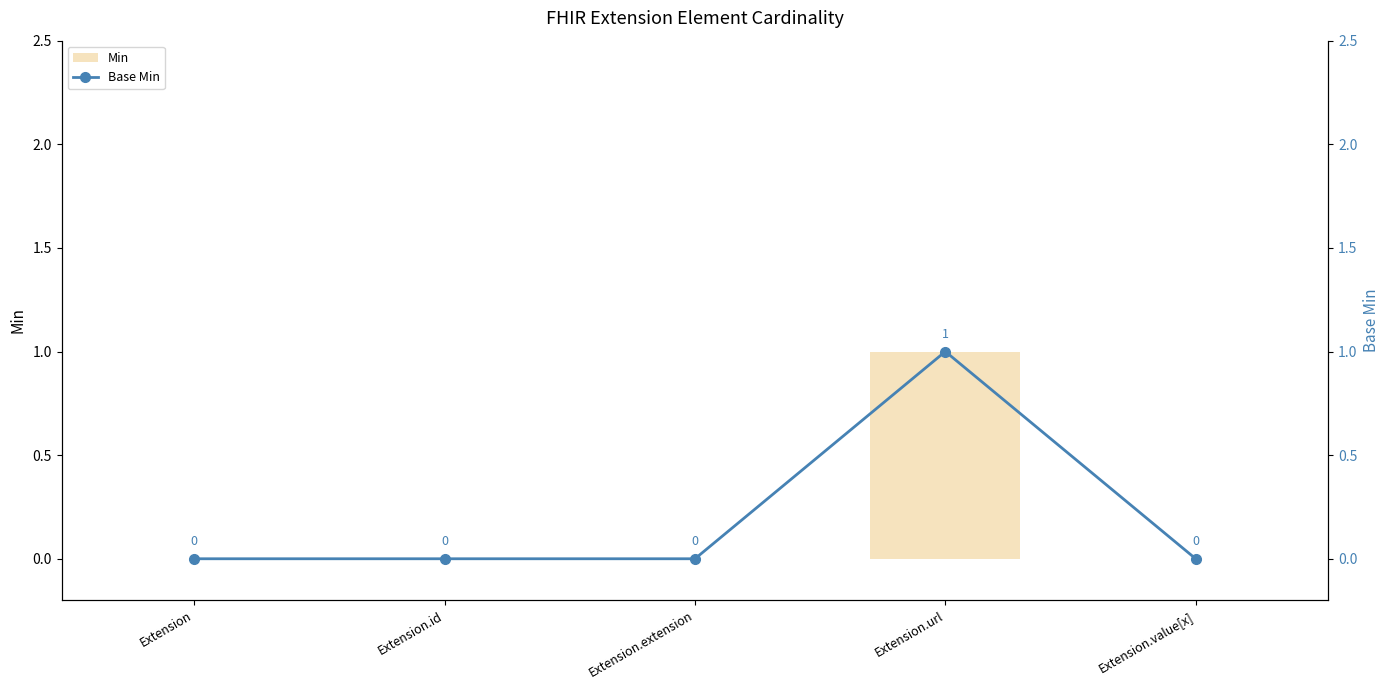

Does the chart contain stacked bars?

No